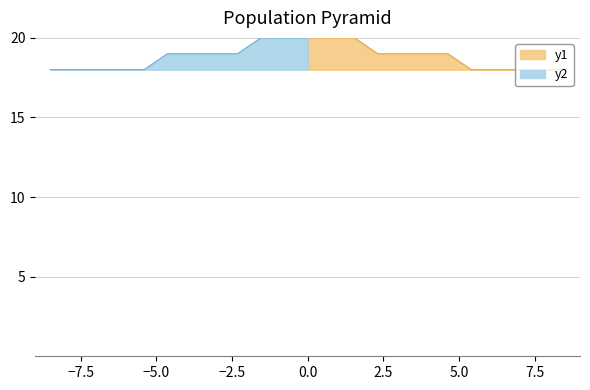

True or false: y1 and y2 cross at least once.

False